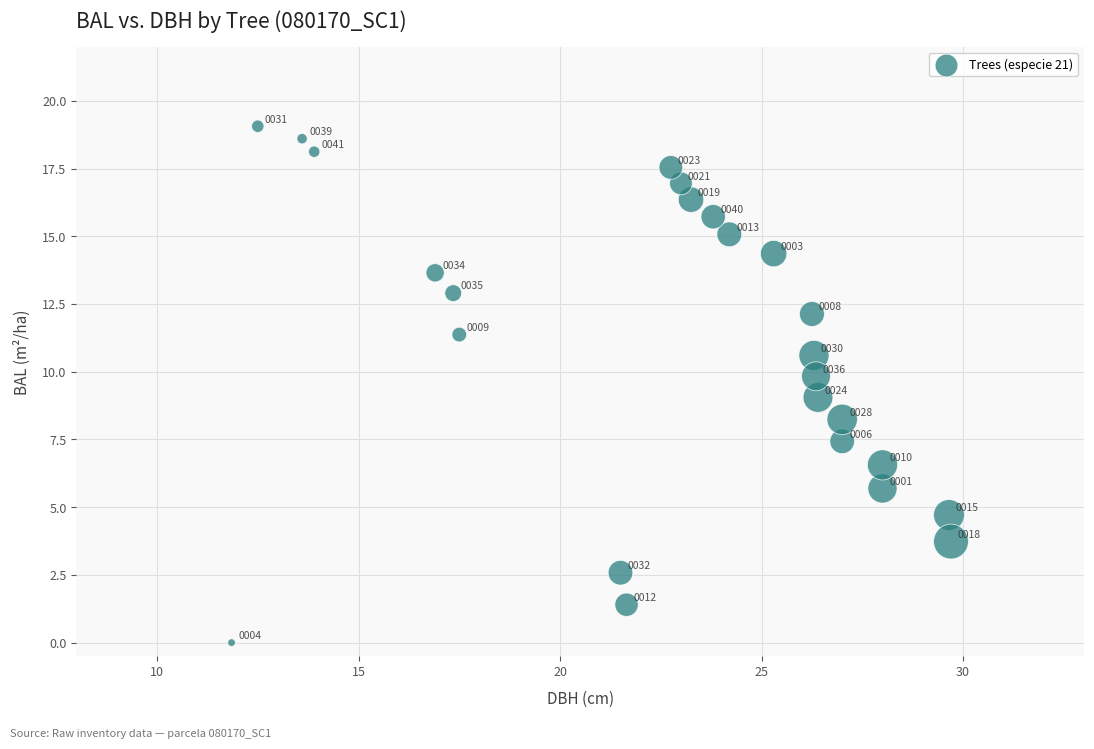

What is the range of X values (max minus min)?

17.9